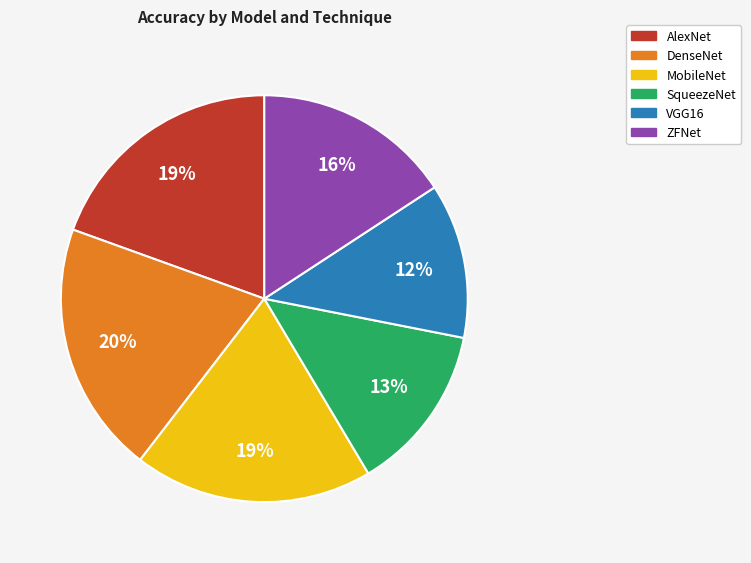

How many segments does this pie chart have?

6